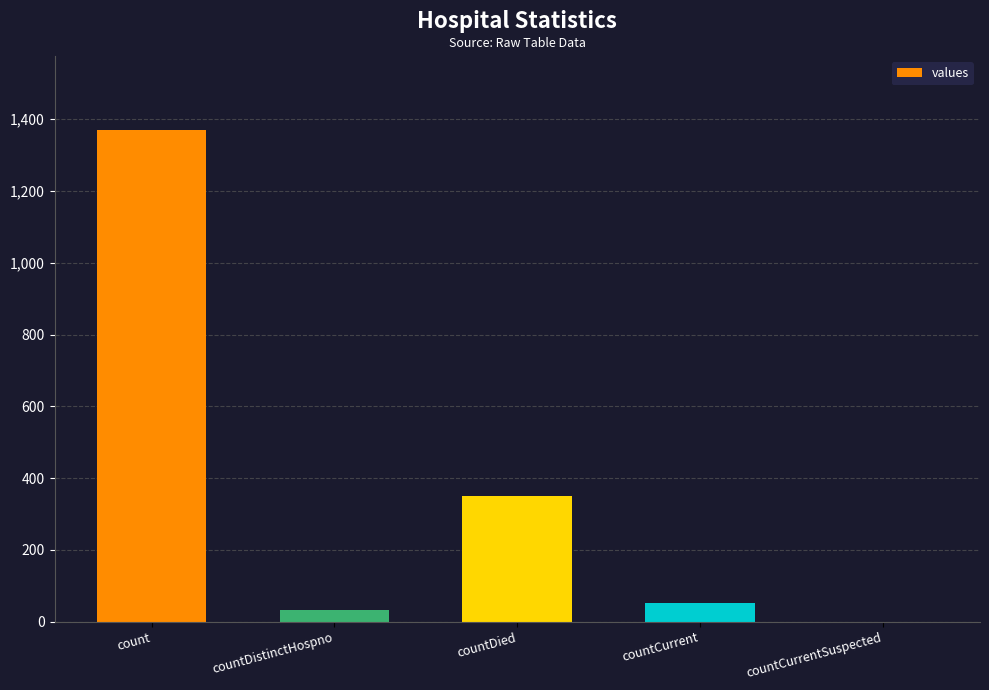

What value does the data have at countCurrent, to the nearest 10?

50